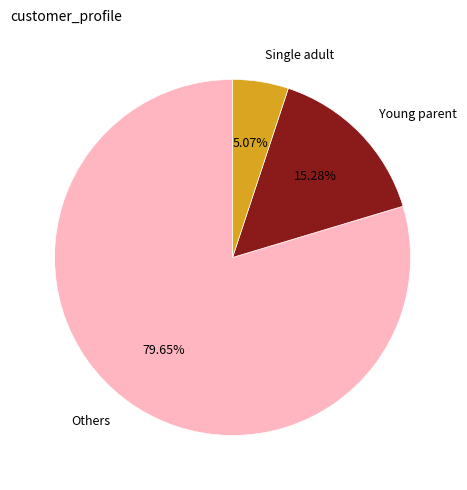

Which category has the biggest portion of the pie?

Others